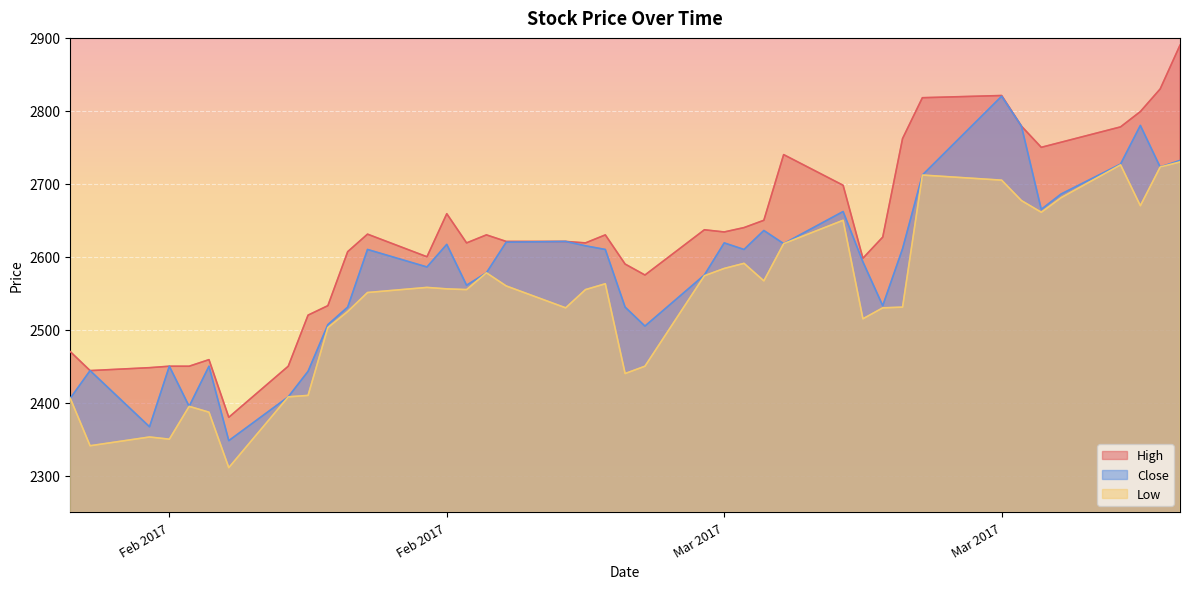

What is the difference between the maximum and minimum values in the Close series?

472